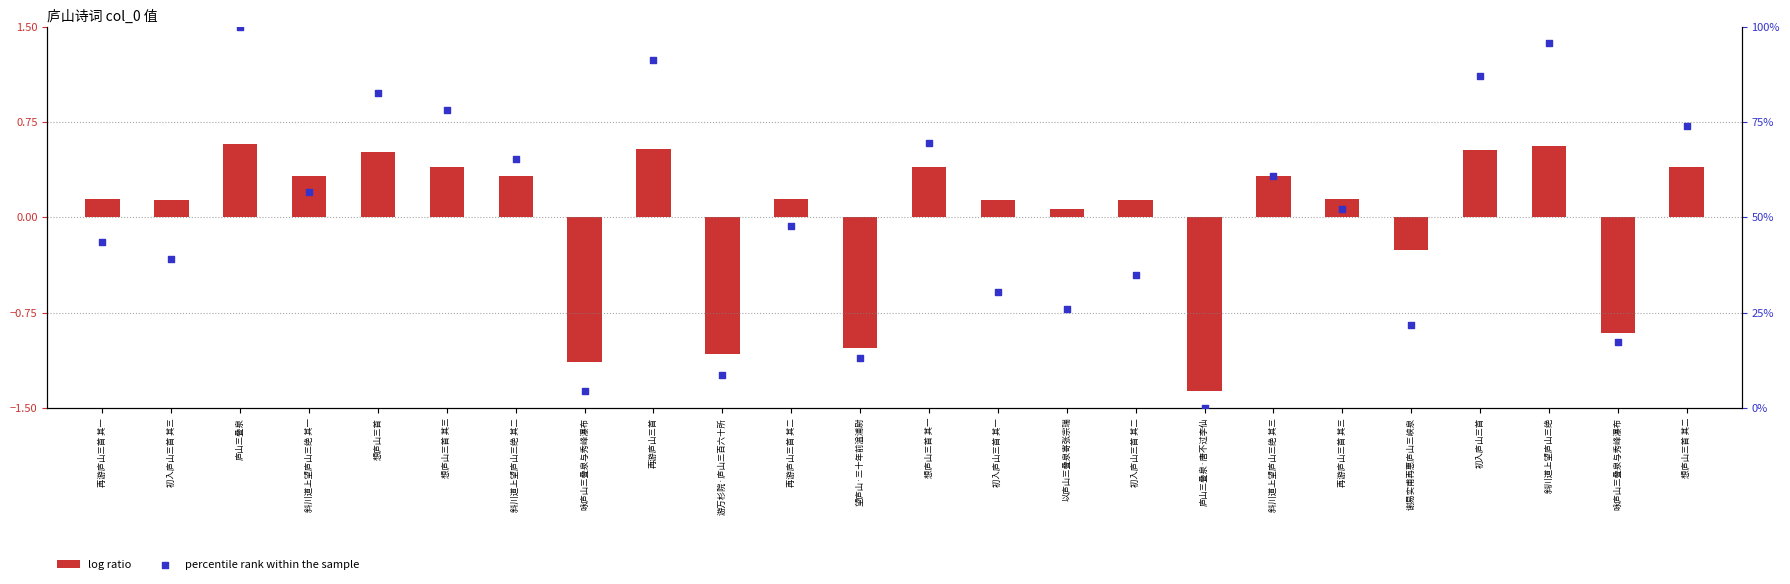

At which category is the sum across all series the highest?

庐山三叠泉